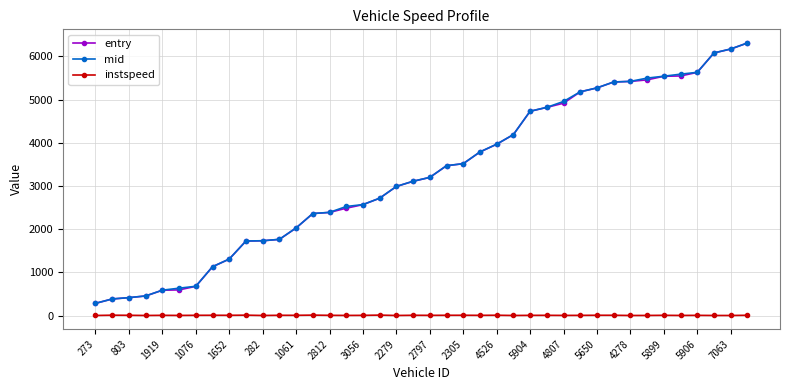

True or false: entry and instspeed cross at least once.

False